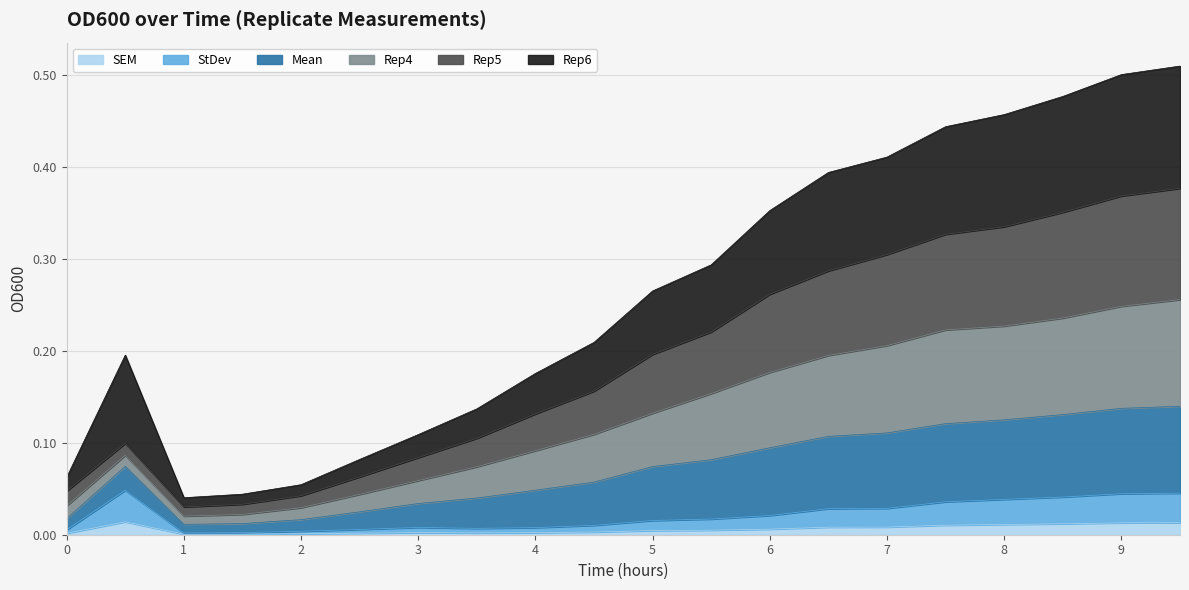

What is the spread (max minus min) of values at 4.5?

0.2